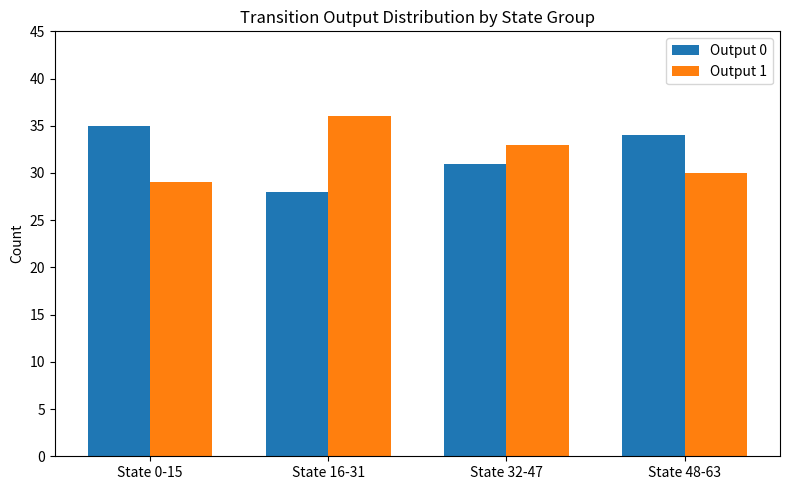

Reading right to left, list all the values displayed in this chart.

Output 0: 34	31	28	35
Output 1: 30	33	36	29